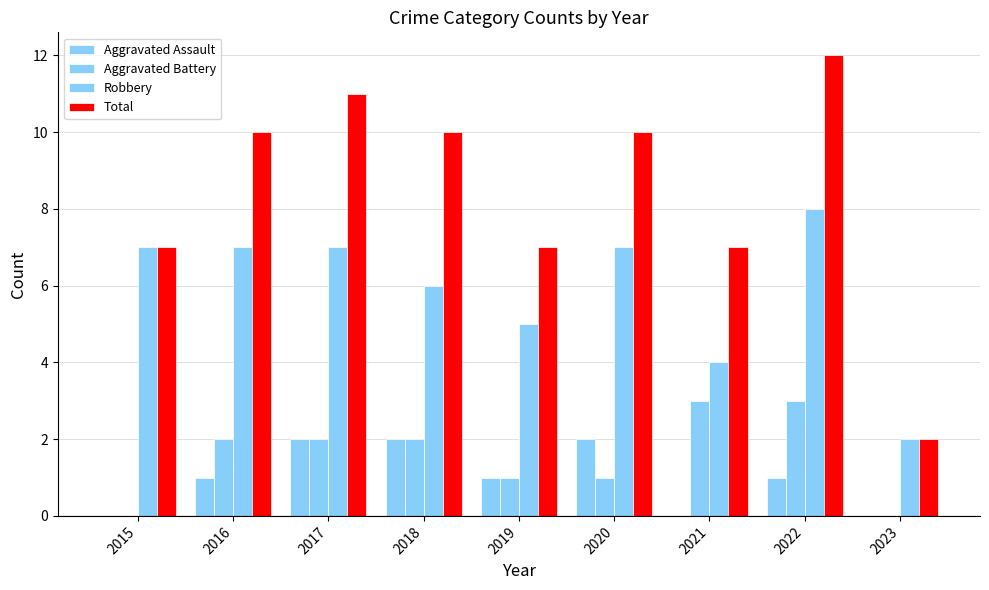

Where does the Aggravated Battery series first go above 2?

2021